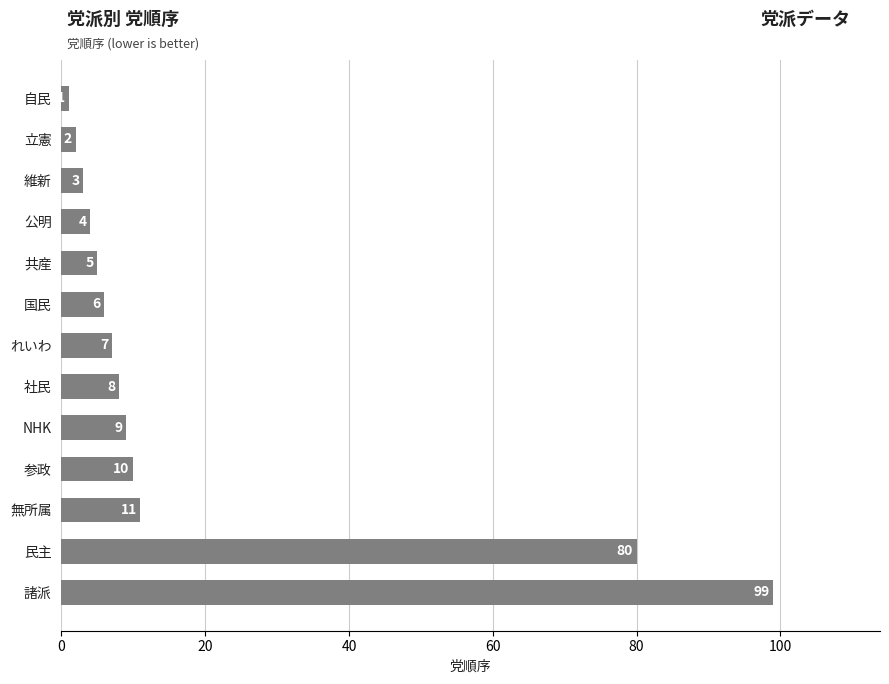

Rank the categories by value from lowest to highest.

自民, 立憲, 維新, 公明, 共産, 国民, れいわ, 社民, NHK, 参政, 無所属, 民主, 諸派